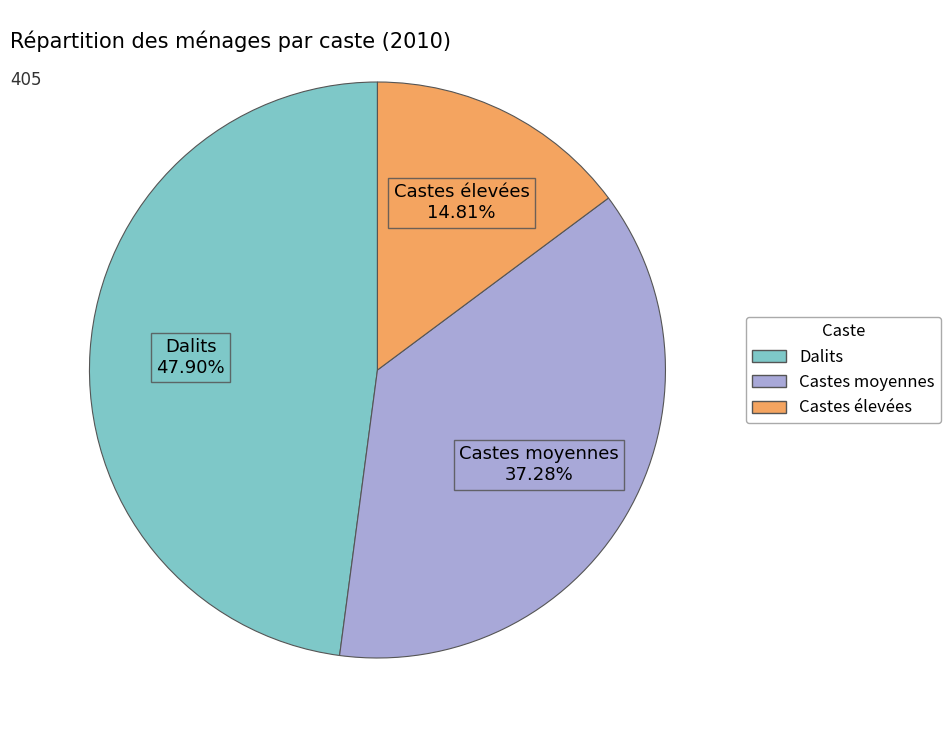

To the nearest percent, what is the difference between the Castes élevées and Castes moyennes slice percentages?

22%